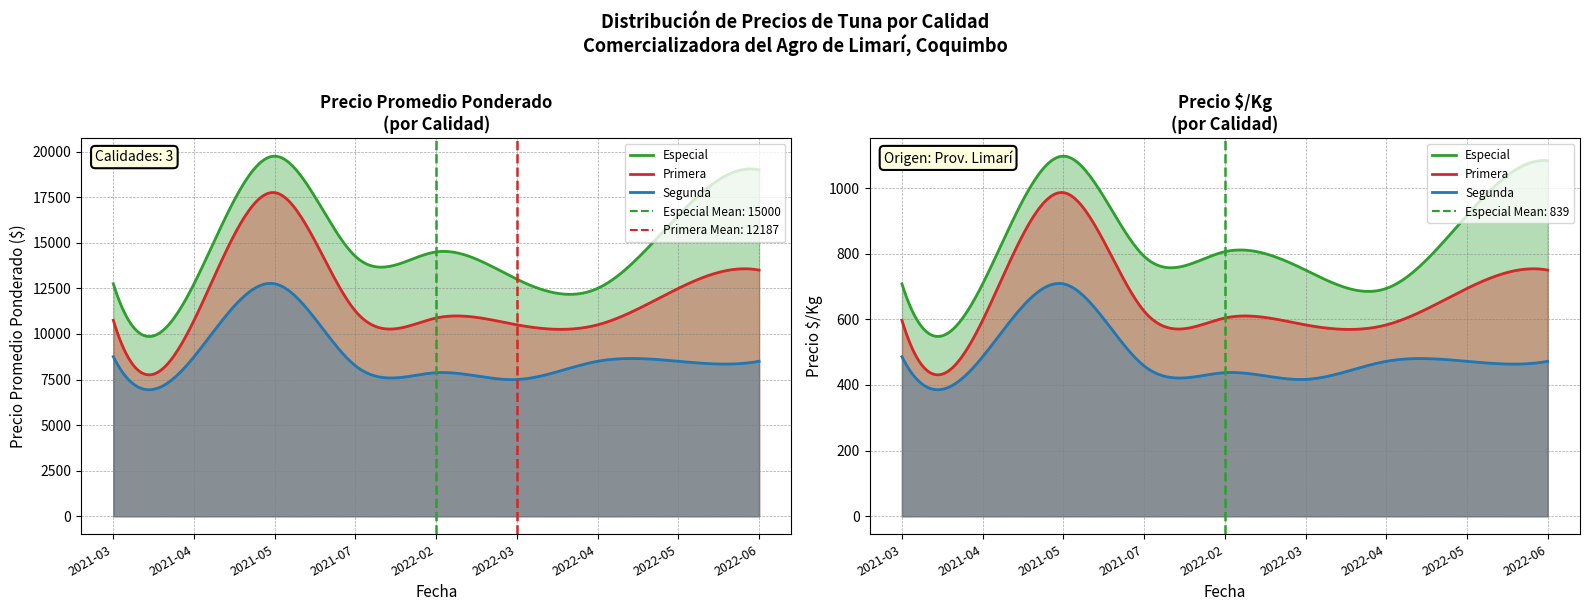

Where does the Segunda series first go above 8500?

2021-03